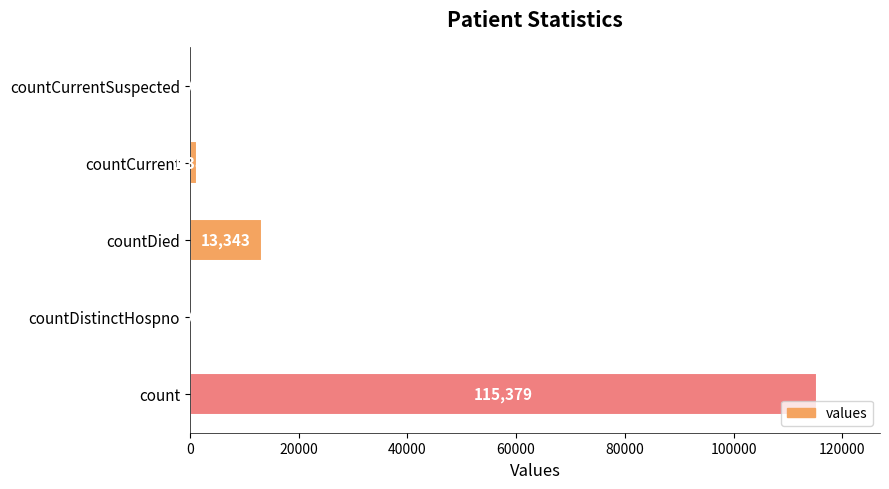

True or false: the data shows 61226 at count.

False